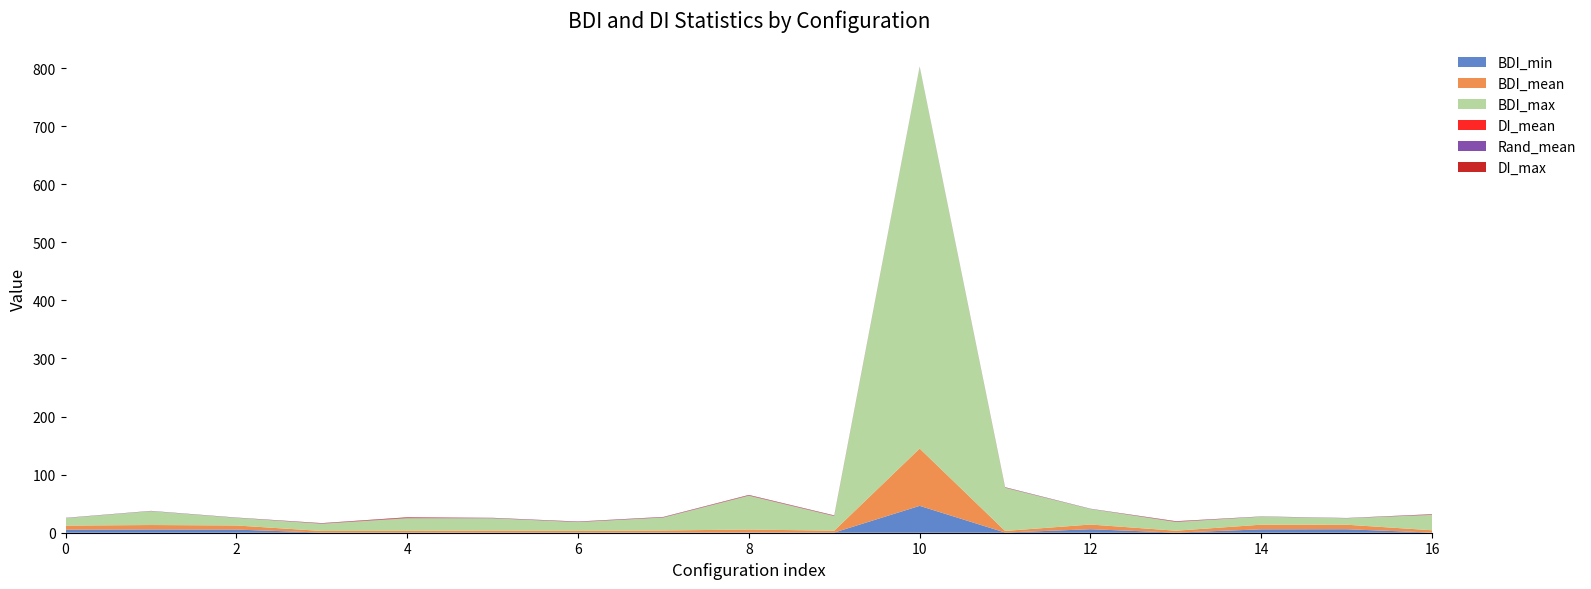

Reading left to right, what are all the values shown in this chart?

BDI_min: 48=5.2	33=5.6	3=5.4	3=0.3	4=0.2	5=0.2	6=0.2	7=0.3	8=0.5	9=0.3	10=46.3	11=0.3	12=6.0	13=0.2	14=5.8	15=6.0	16=0.3
BDI_mean: 48=7.0	33=7.7	3=7.1	3=2.7	4=3.0	5=3.5	6=2.9	7=3.6	8=5.0	9=3.2	10=98.6	11=2.8	12=8.1	13=3.2	14=8.0	15=7.8	16=4.0
BDI_max: 48=12.9	33=23.9	3=13.2	3=12.5	4=21.7	5=21.2	6=15.2	7=22.4	8=58.3	9=25.2	10=657.0	11=74.4	12=26.8	13=15.1	14=13.8	15=11.2	16=26.6
DI_mean: 48=0.0	33=0.0	3=0.0	3=0.2	4=0.2	5=0.1	6=0.1	7=0.1	8=0.1	9=0.1	10=0.0	11=0.1	12=0.0	13=0.2	14=0.0	15=0.0	16=0.1
Rand_mean: 48=0.4	33=0.4	3=0.4	3=0.5	4=0.5	5=0.5	6=0.5	7=0.6	8=0.5	9=0.5	10=0.5	11=0.5	12=0.4	13=0.5	14=0.4	15=0.4	16=0.5
DI_max: 48=0.0	33=0.1	3=0.1	3=0.4	4=0.9	5=0.2	6=0.3	7=0.4	8=0.6	9=0.5	10=0.0	11=0.3	12=0.0	13=0.6	14=0.1	15=0.1	16=0.5